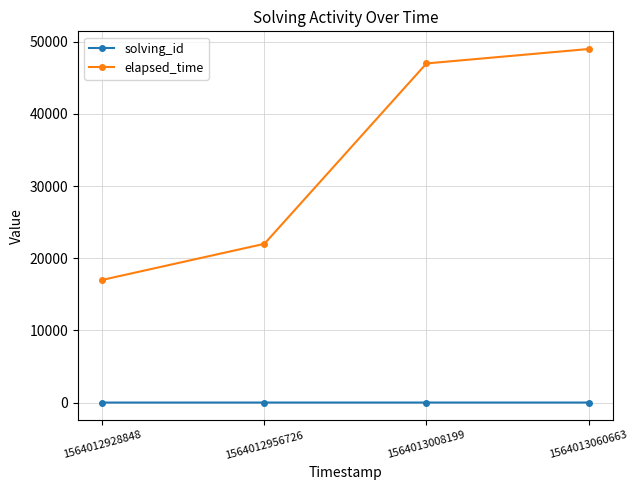

True or false: elapsed_time and solving_id intersect in this chart.

False